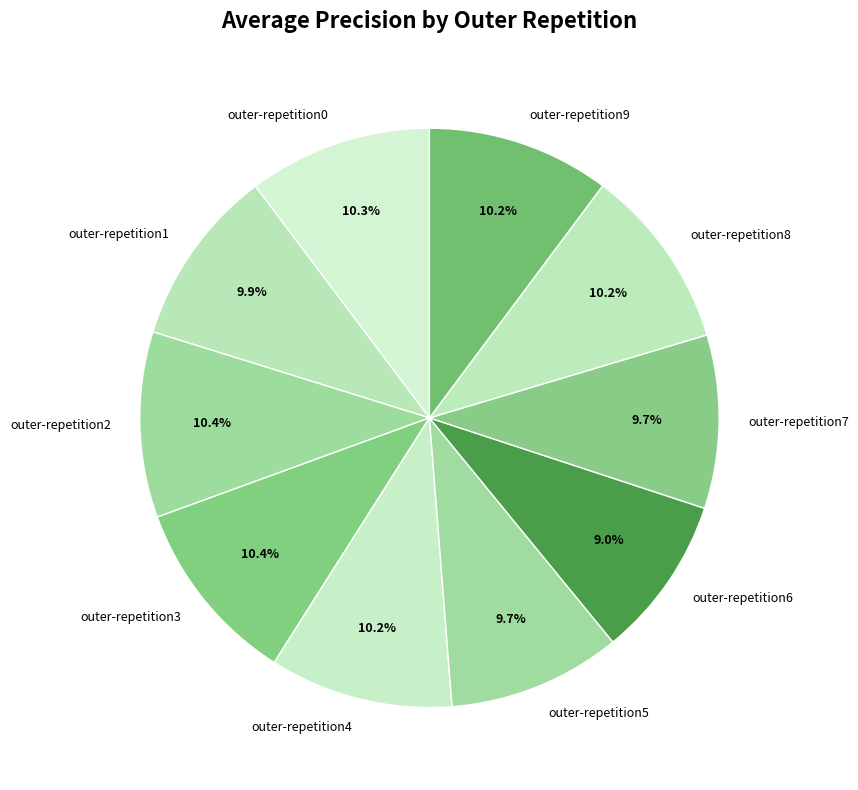

How many segments does this pie chart have?

10